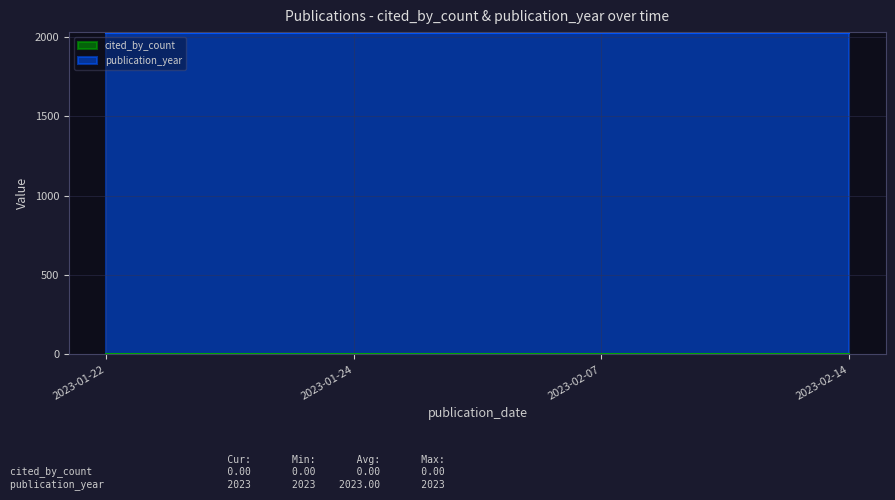

What is the sum of all publication_year values?

8092